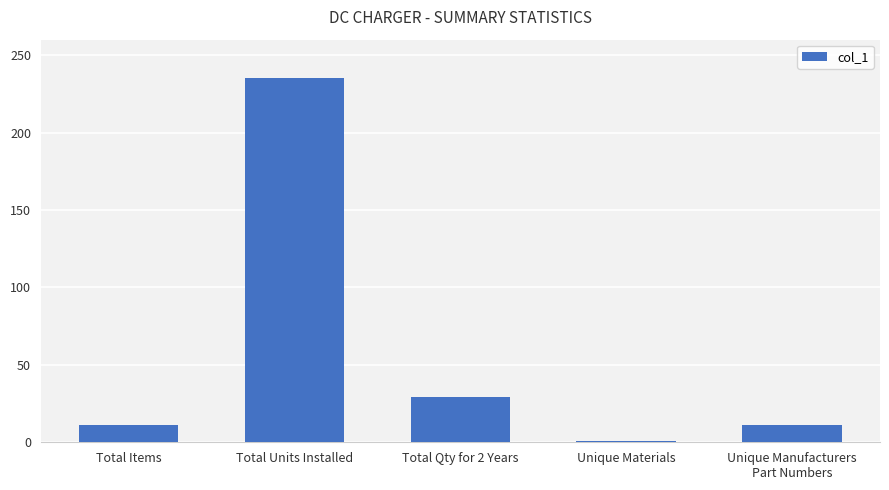

Is it true that the value at Total Qty for 2 Years is 29?

True